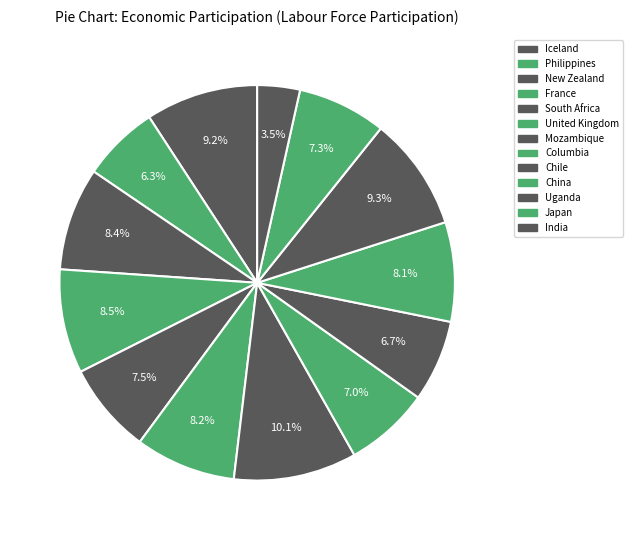

How many slices are in this pie chart?

13